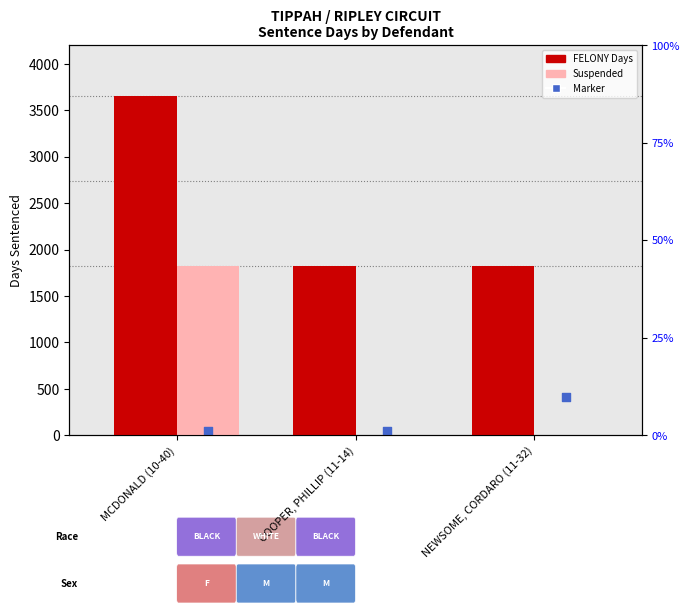

At how many categories does at least one series exceed 2688?

1